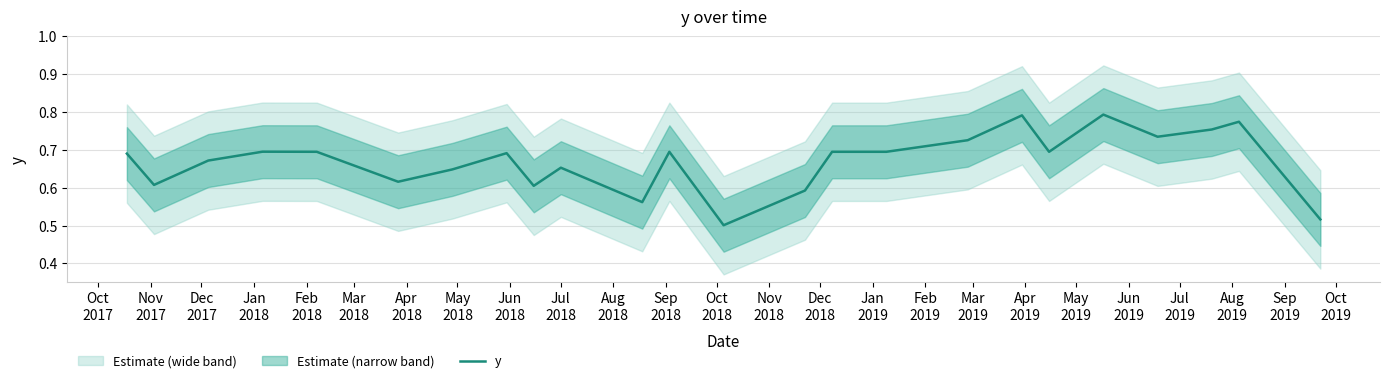

What is the minimum value shown in the chart?

0.5